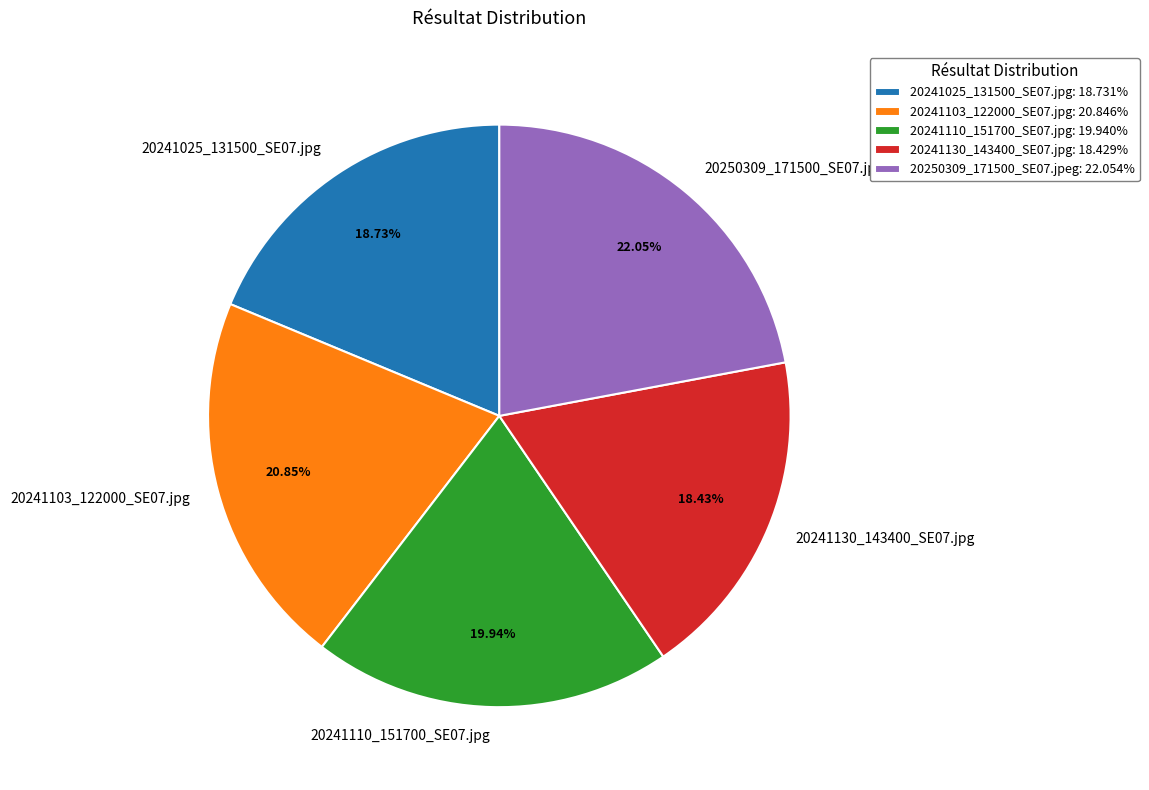

How many slices are in this pie chart?

5